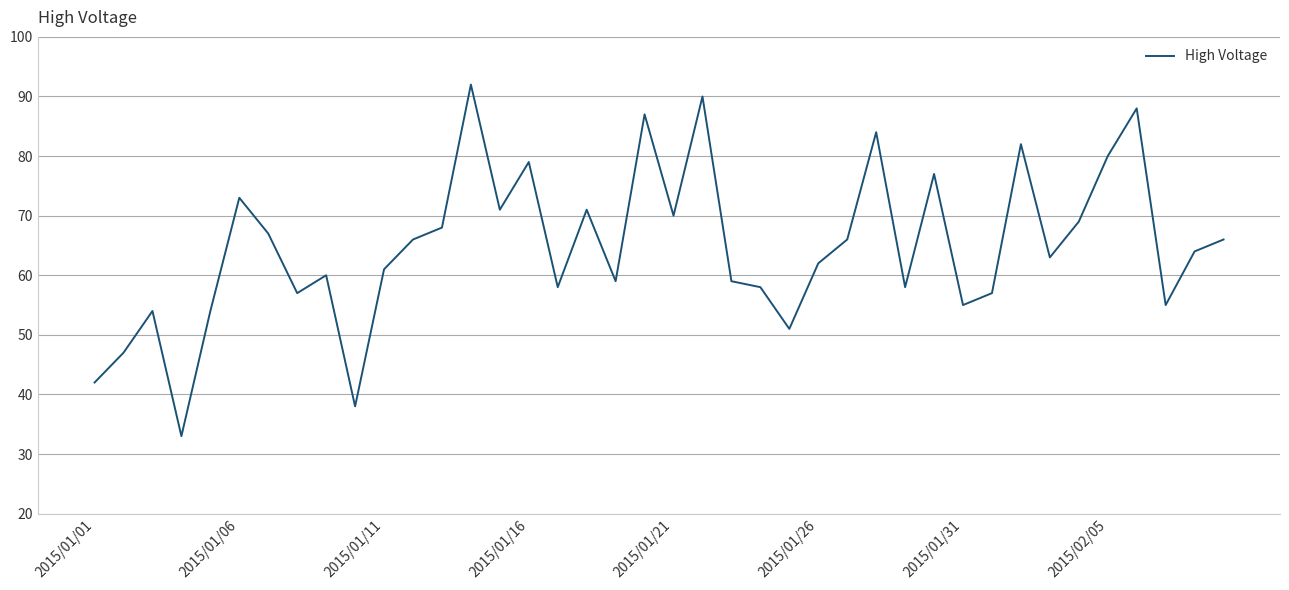

What is the greatest value displayed?

92